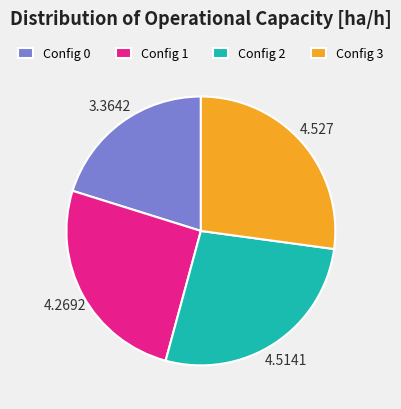

Is the sum of Config 2 and Config 1 greater than half?

Yes